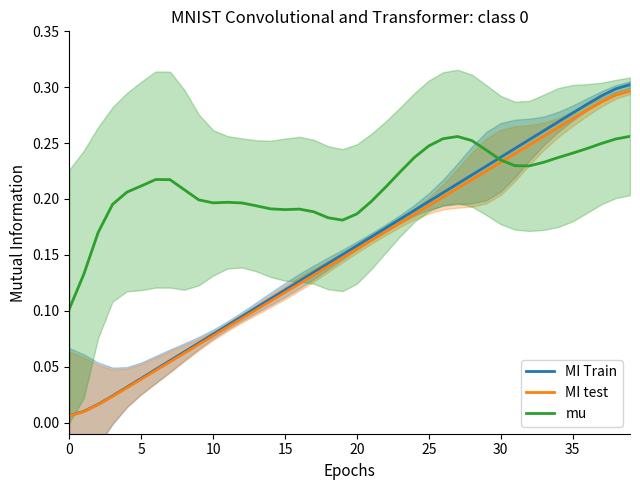

Is it true that mu equals 0.4 at 25?

False